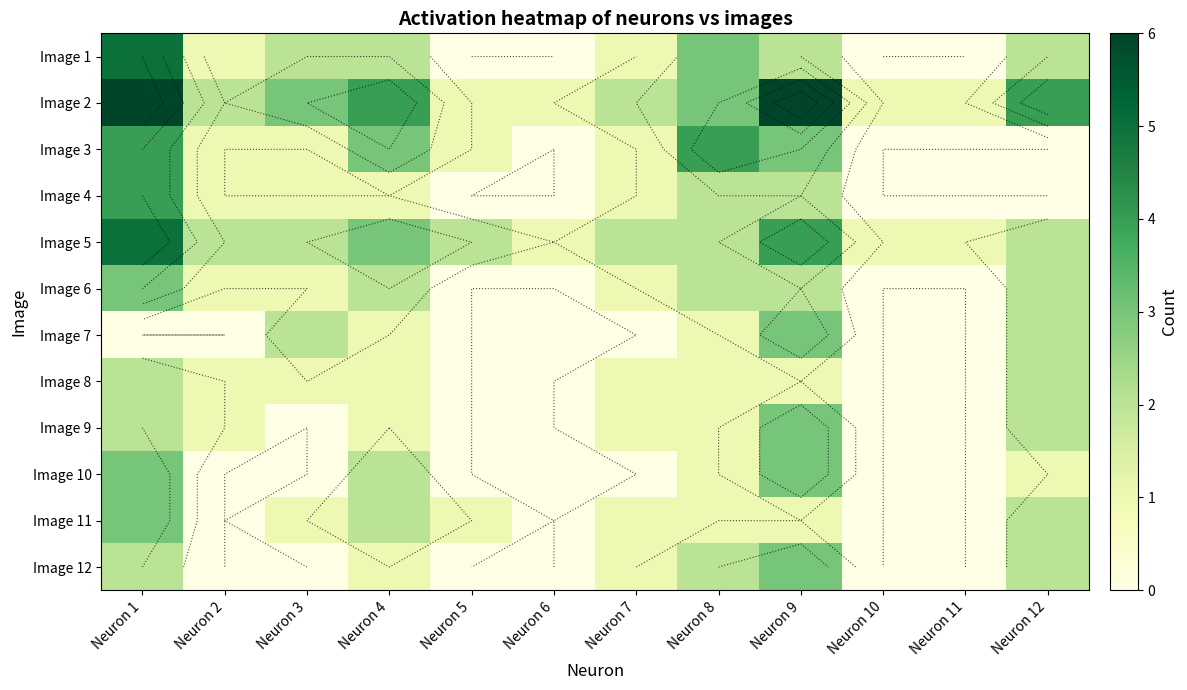

What is the difference between the maximum and minimum values in the Image 11 series?

3